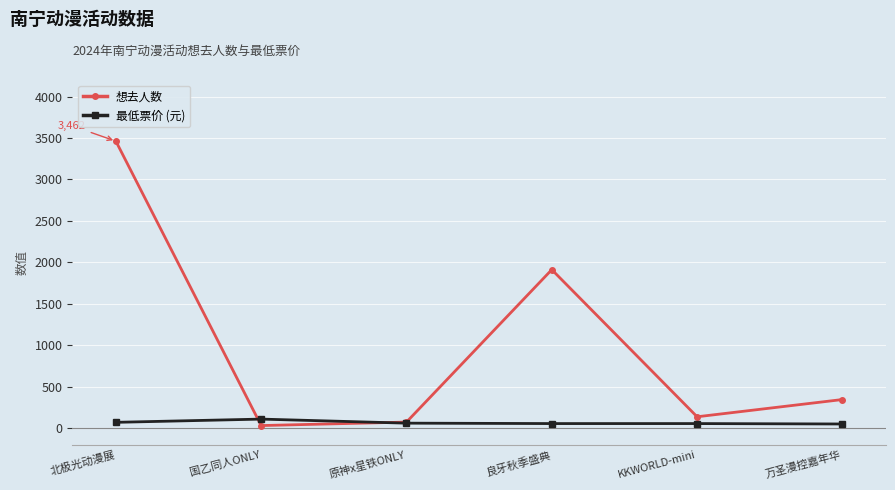

At which label is 想去人数 closest to 1746?

良牙秋季盛典